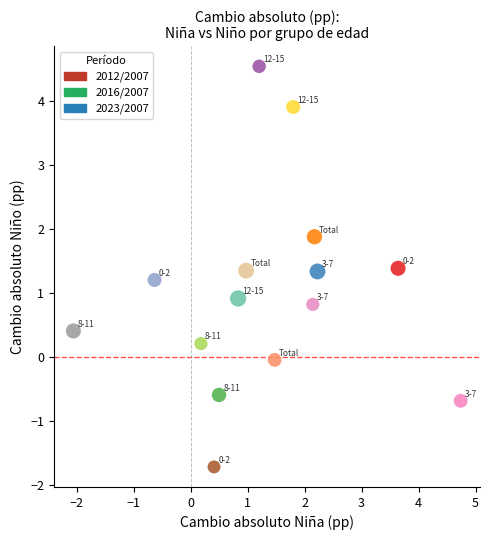

Which series contains the lowest Y value?

2016/2007